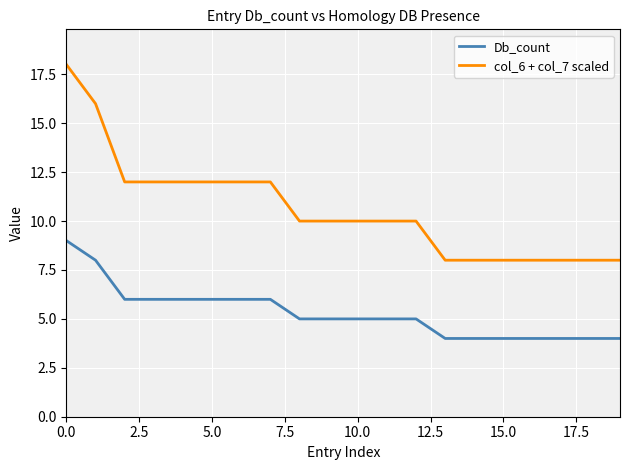

Rank the series by their maximum value, from highest to lowest.

col_6 + col_7 scaled, Db_count